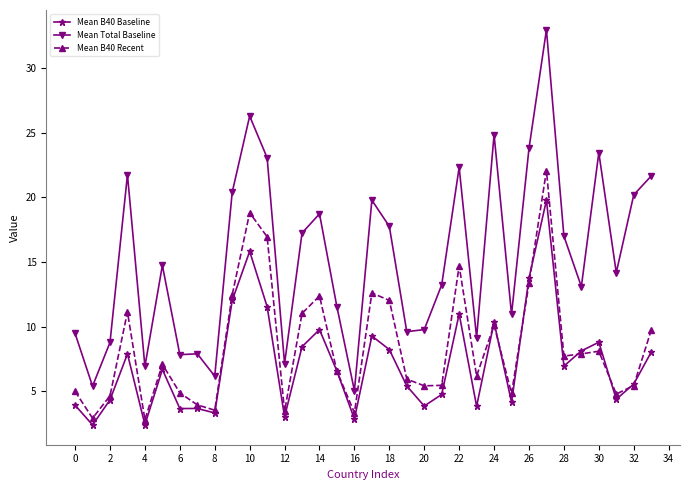

How many lines are shown in the chart?

3